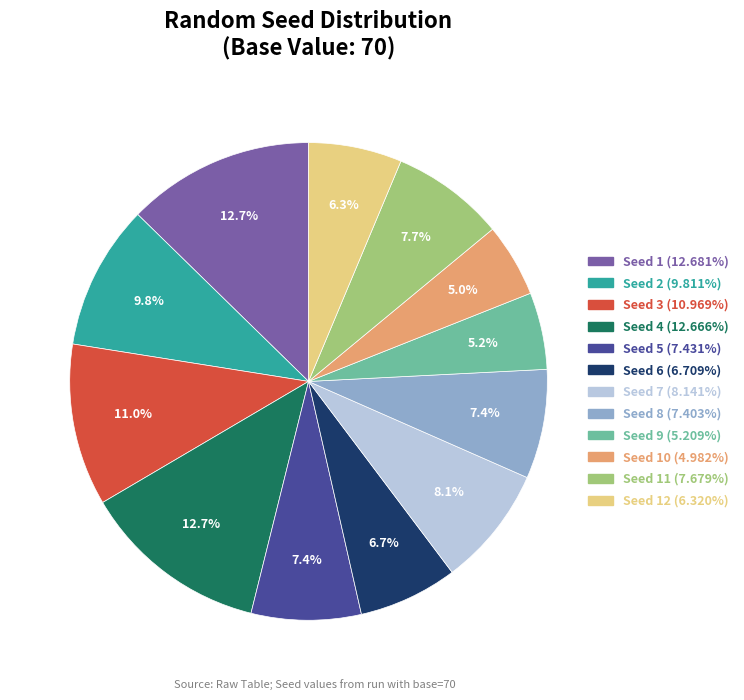

Is there a majority slice in this chart?

No